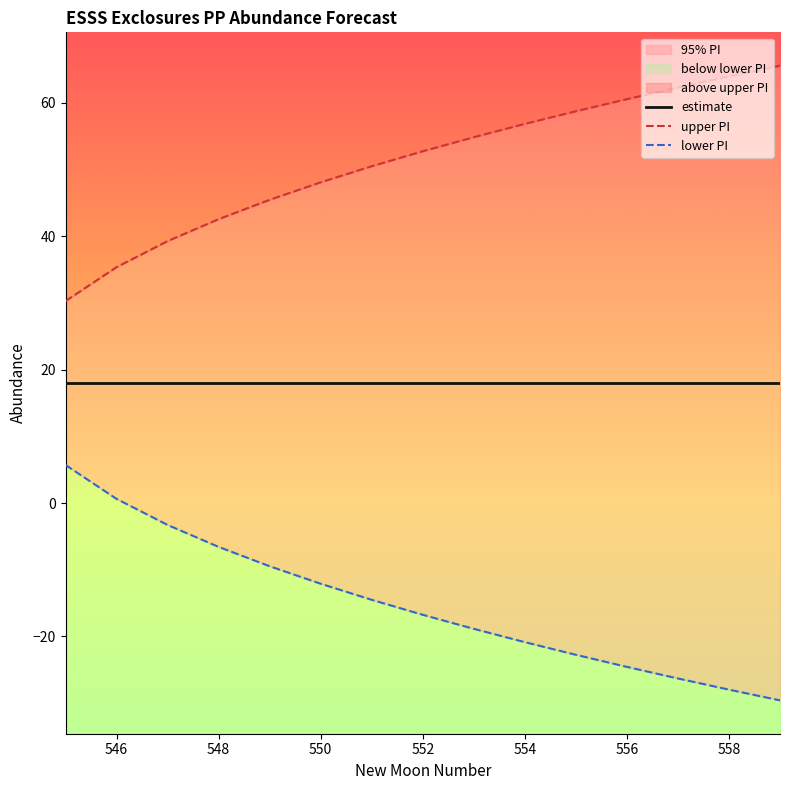

List the series in order of their overall mean, highest first.

upper PI, estimate, lower PI